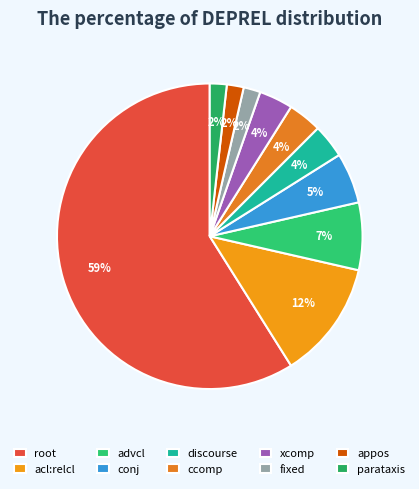

How many slices are in this pie chart?

10